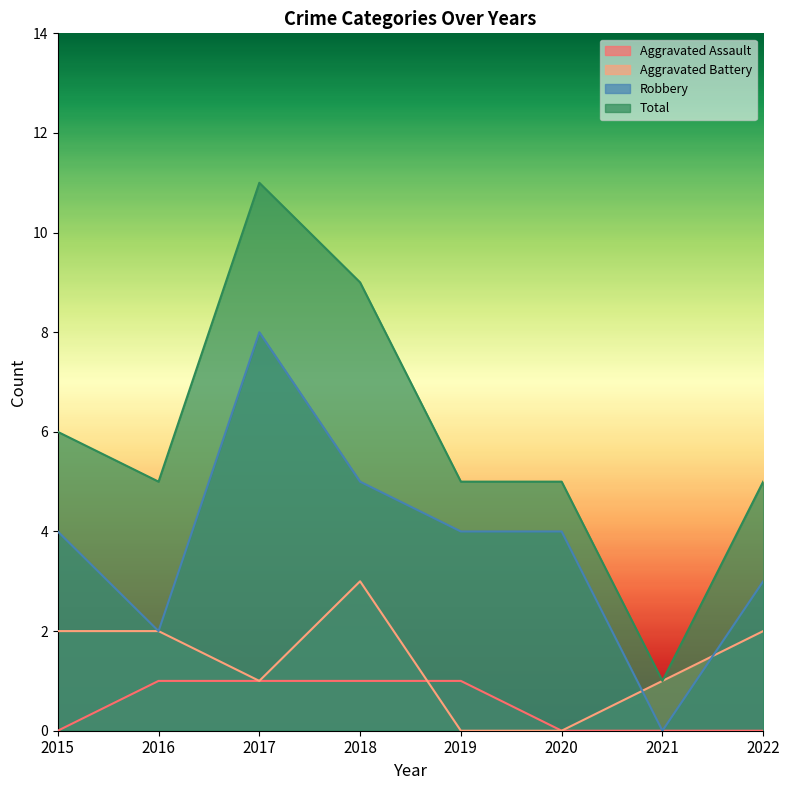

How many data points does each series have?

8